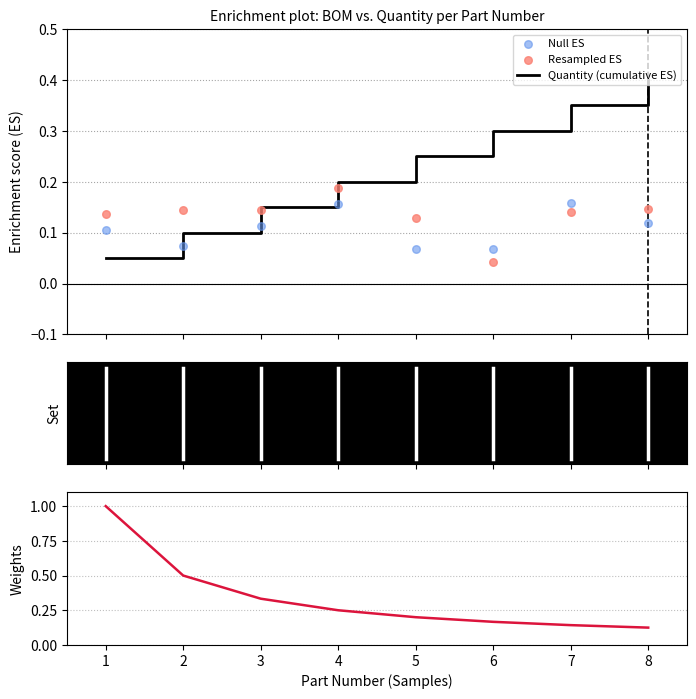

Which series has the largest total across all categories?

Quantity